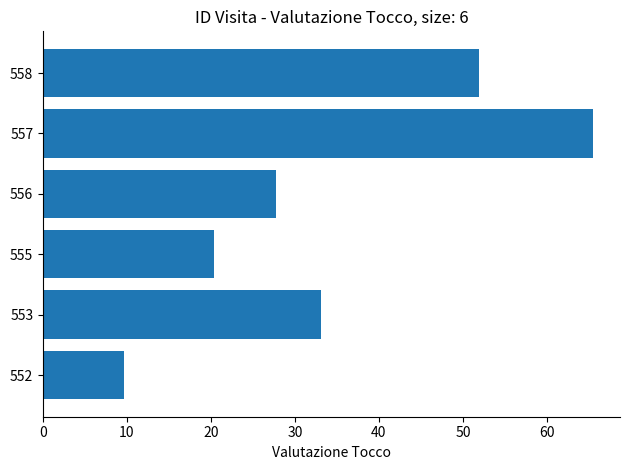

Is it true that the value at 557 is 115.6?

False